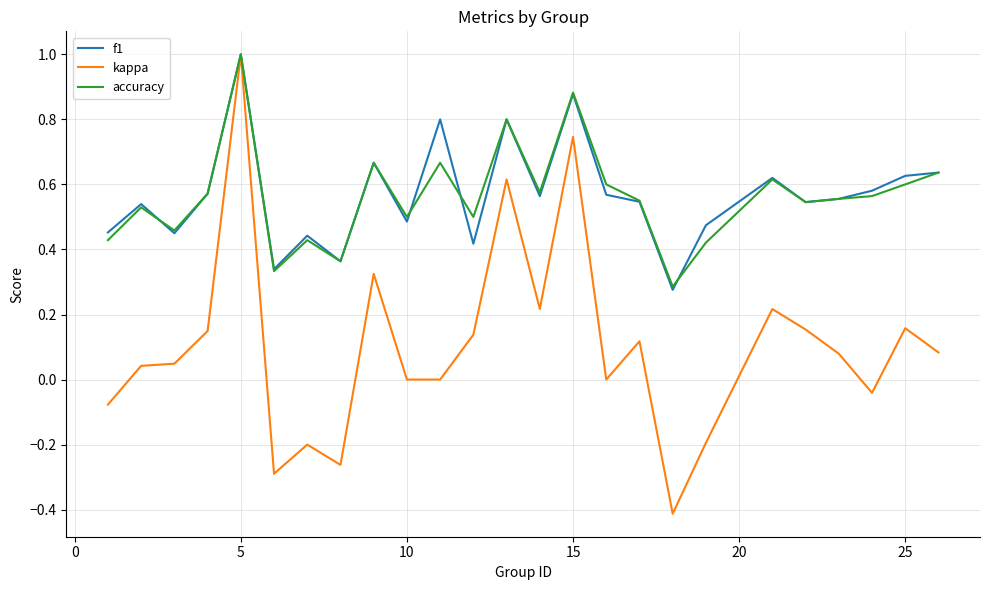

What is the maximum value shown in the chart?

1.0